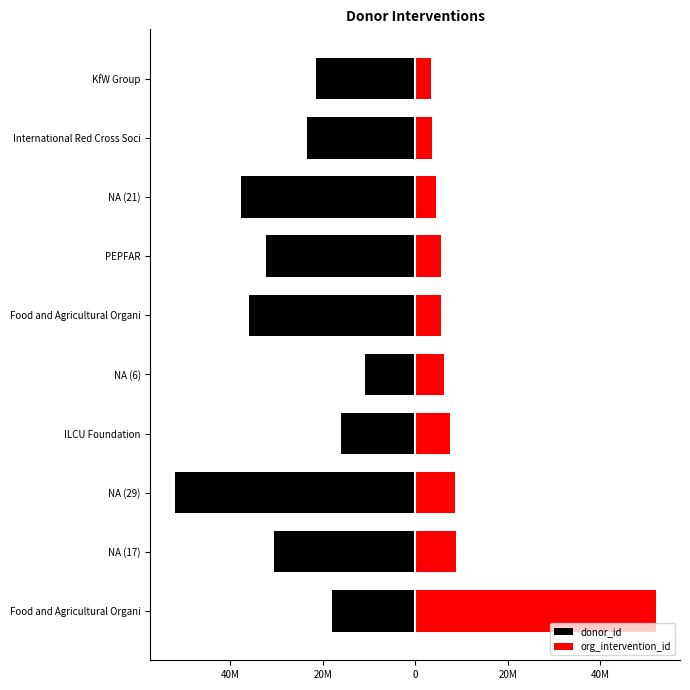

What is the minimum value shown in the chart?

-52112335.0